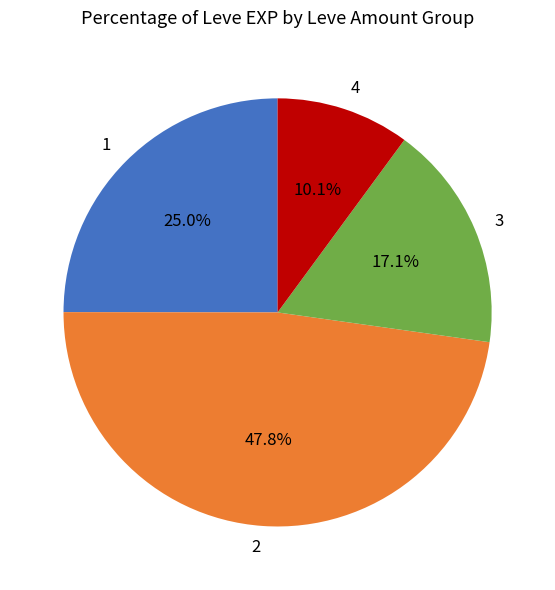

Count the number of slices in the pie.

4